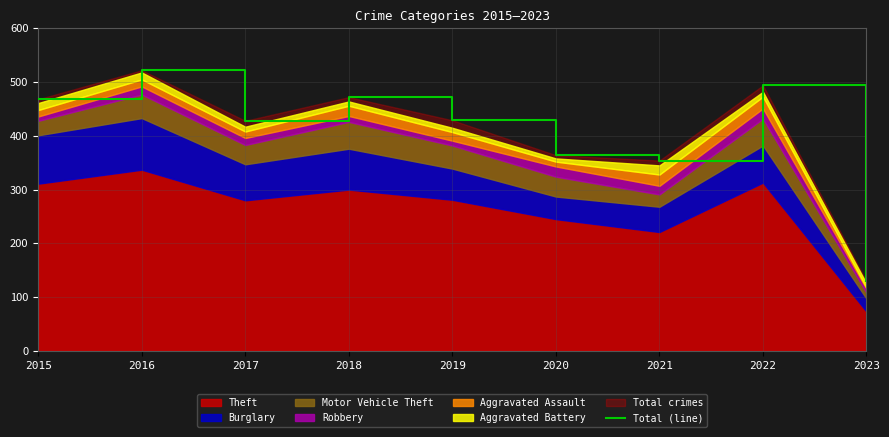

How many points are lower than both their immediate neighbors (excluding endpoints)?

2